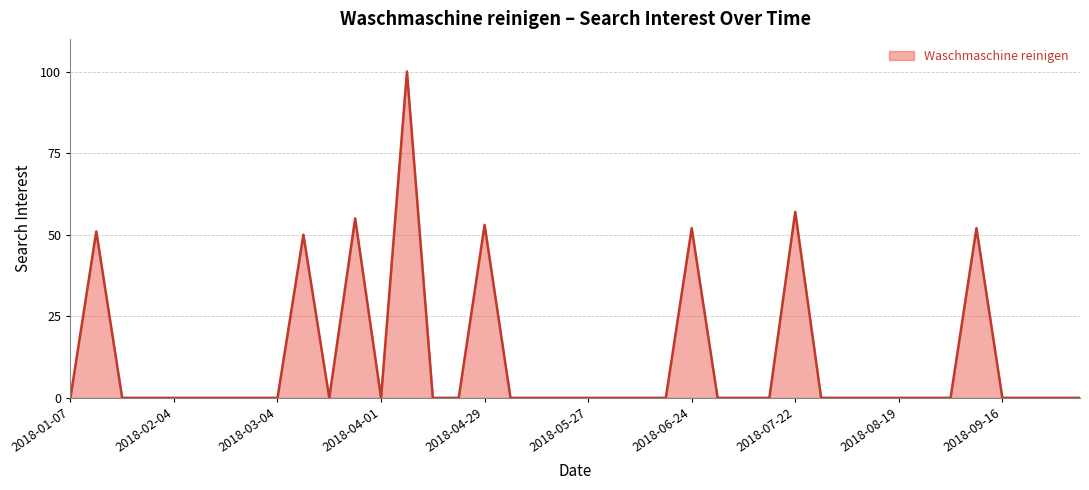

What is the greatest value displayed?

100